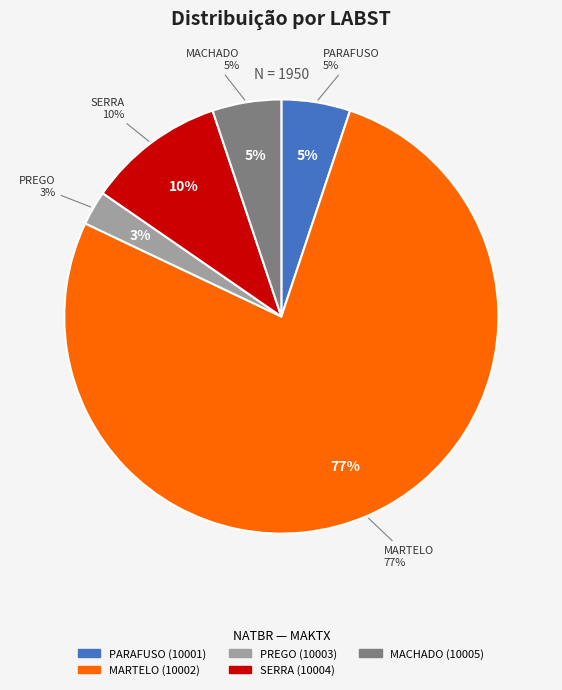

To the nearest percent, what percentage of the pie is 10005?

5%